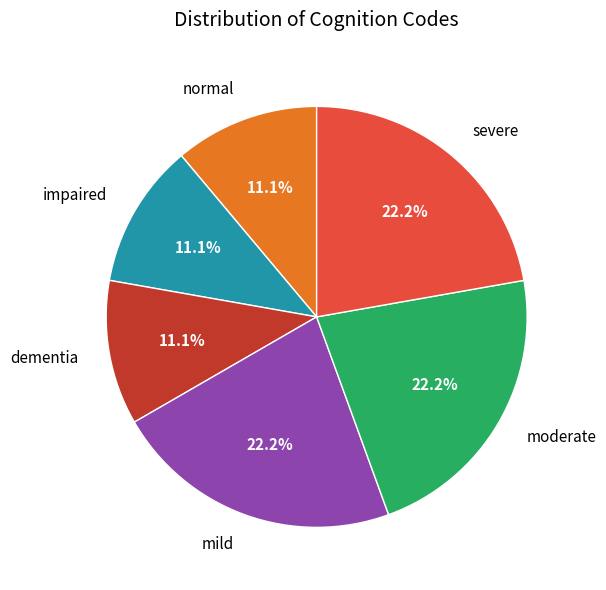

What is the ratio of the value at moderate to the value at mild?

1.0